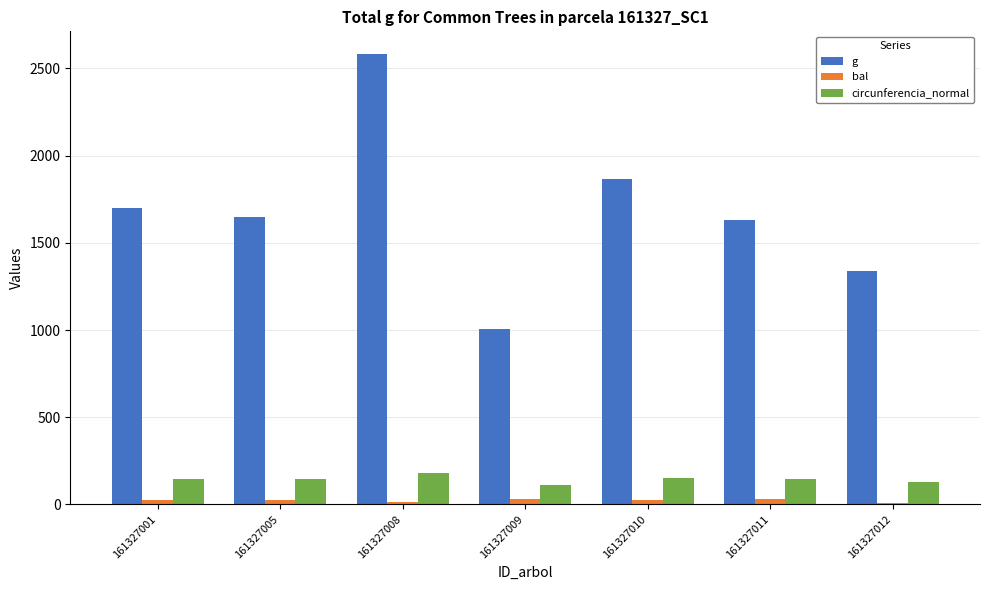

How many values in the circunferencia_normal series exceed 143?

5